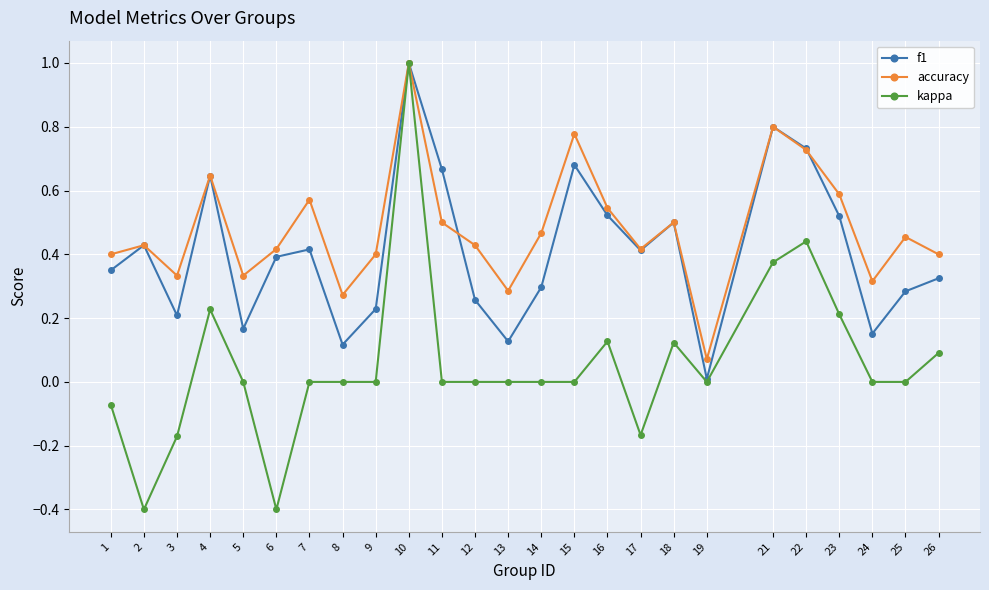

At which label does kappa reach its peak?

10